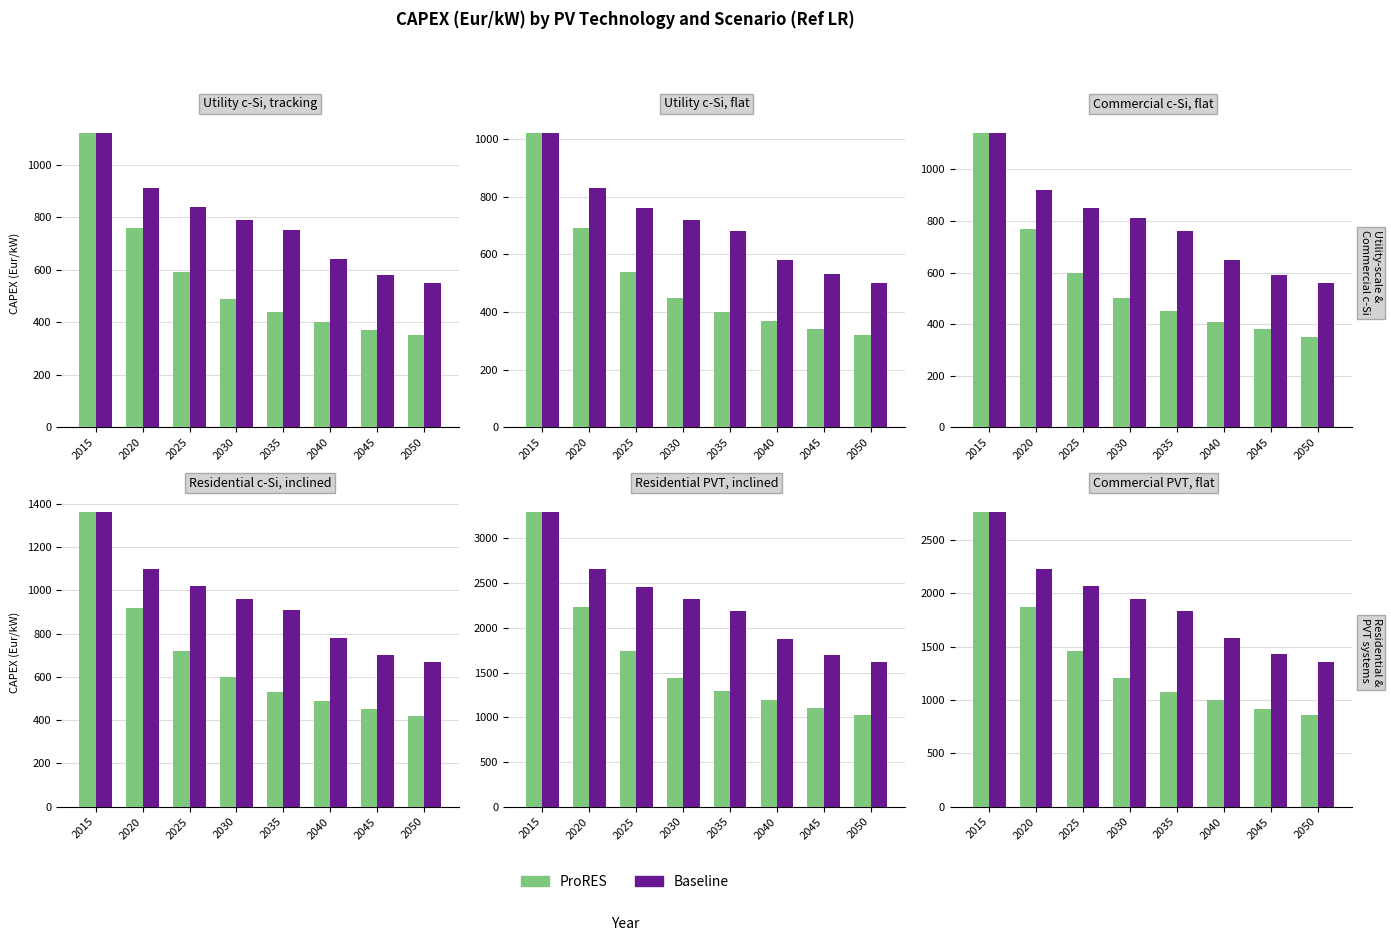

At which label is ProRES closest to 1810?

2020